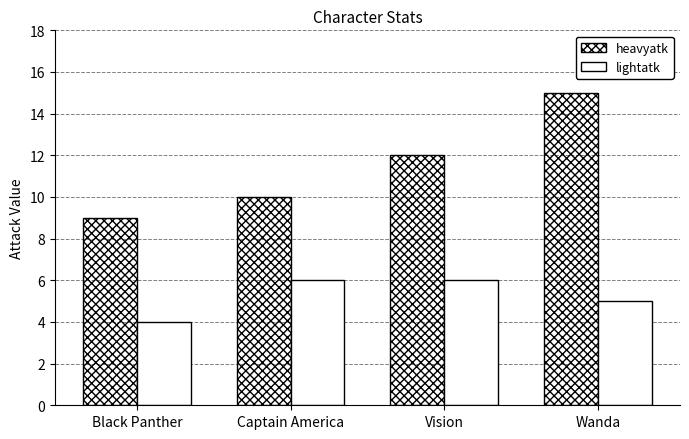

Which series has the largest total across all categories?

heavyatk